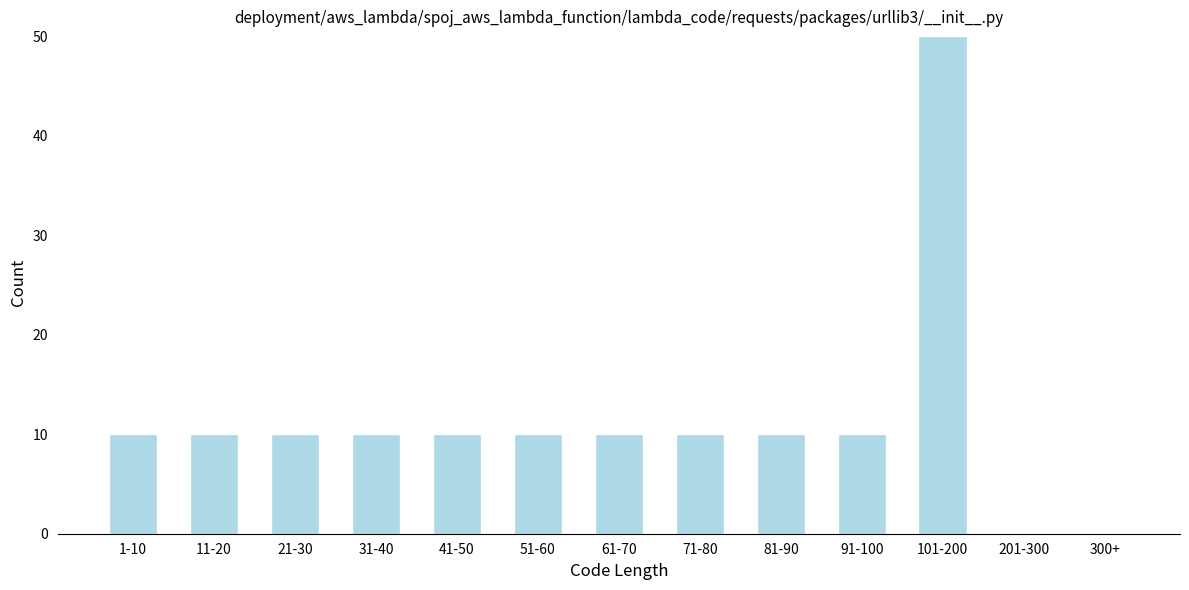

Reading left to right, what are all the values shown in this chart?

1-10=10	11-20=10	21-30=10	31-40=10	41-50=10	51-60=10	61-70=10	71-80=10	81-90=10	91-100=10	101-200=50	201-300=0	300+=0